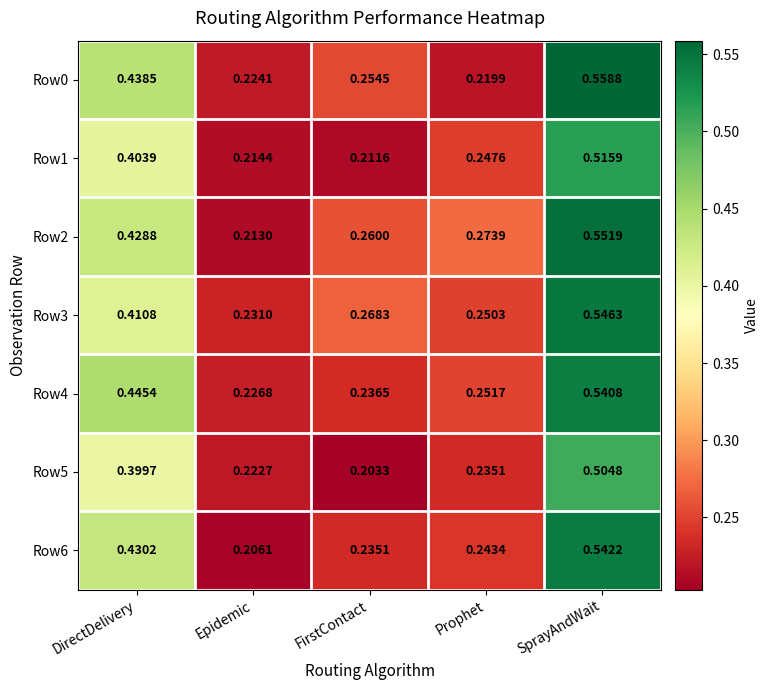

At which category is the sum across all series the highest?

SprayAndWait